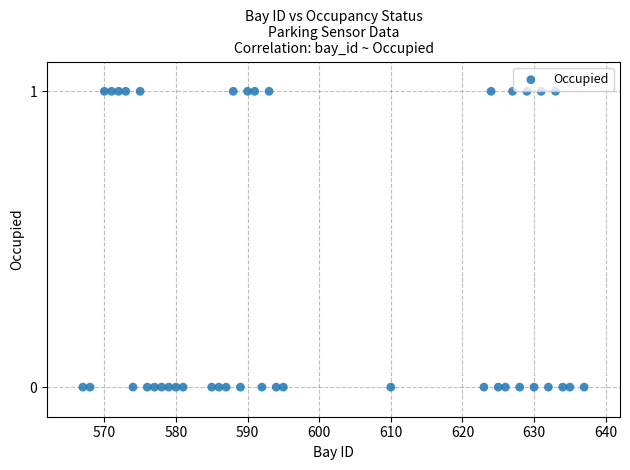

What is the range of X values (max minus min)?

70